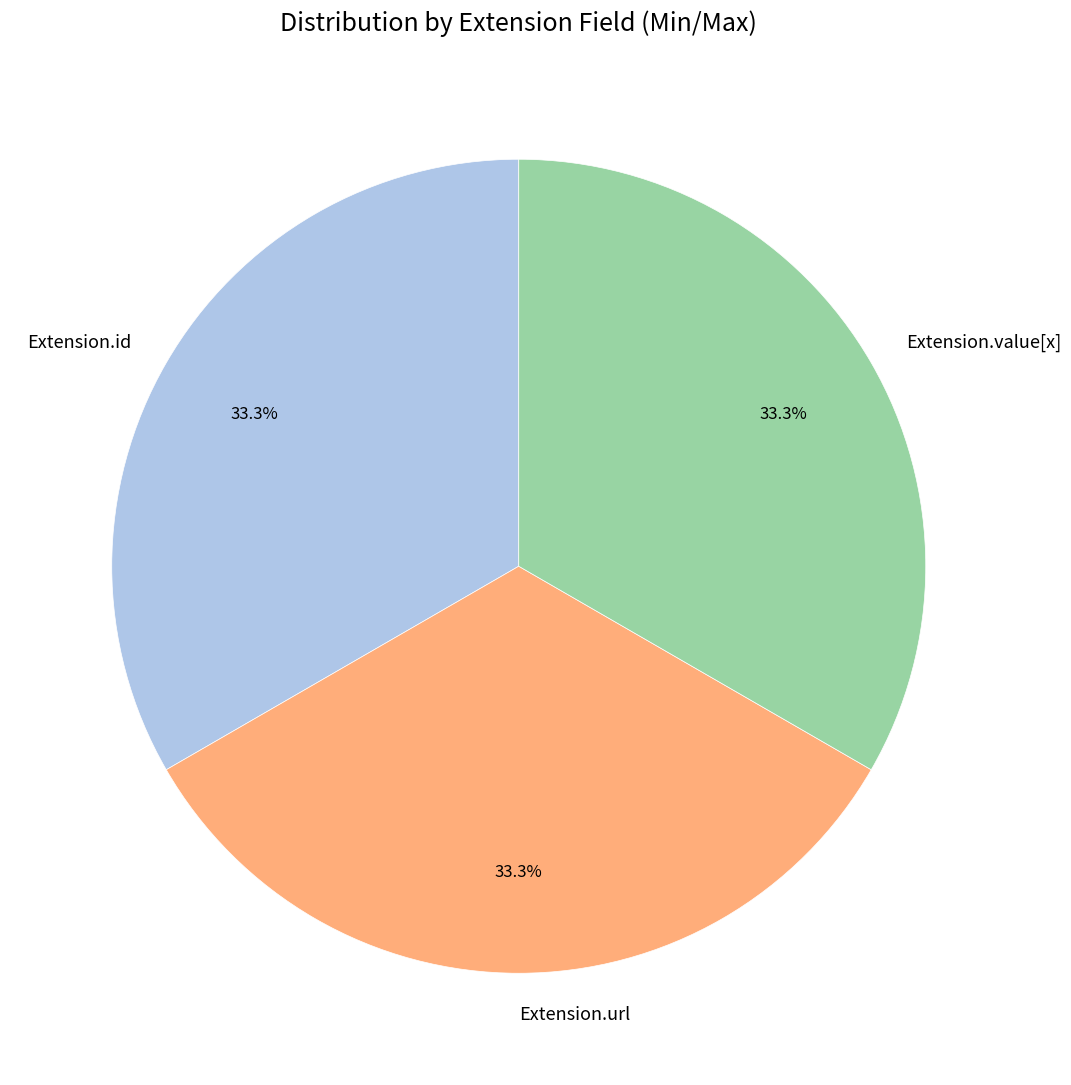

How much of the chart is everything except Extension.value[x]?

66.7%